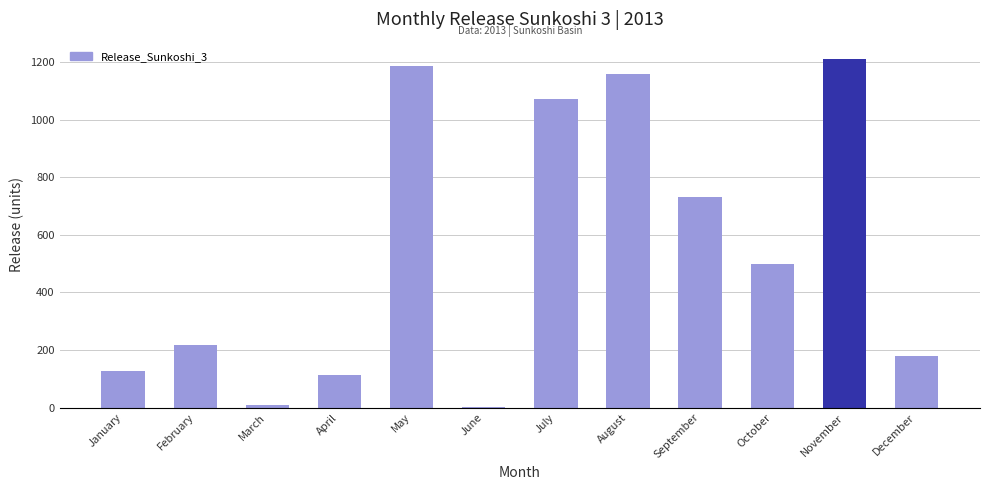

What is the maximum value shown in the chart?

1210.0